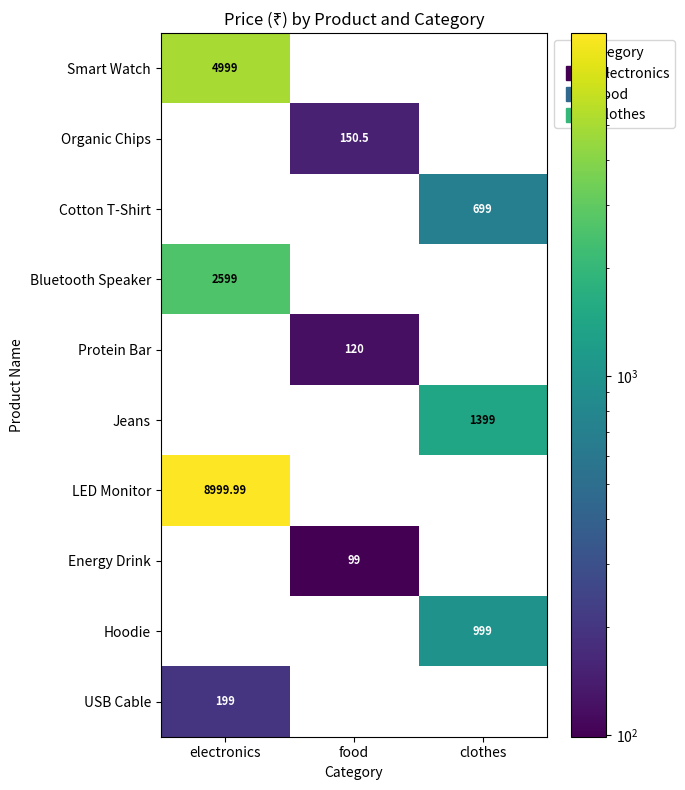

Which has a higher value, food or clothes?

clothes